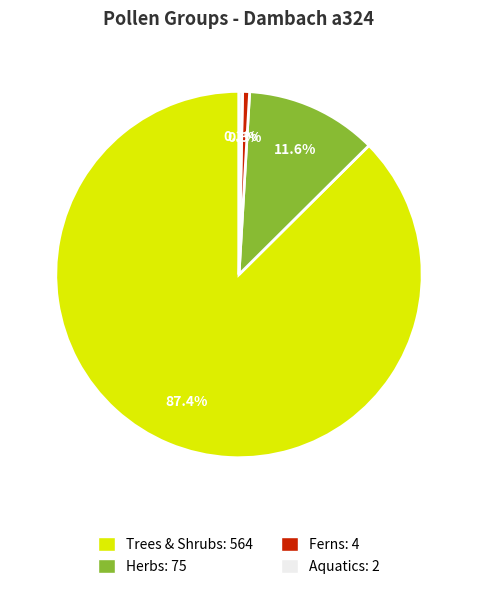

True or false: Trees & Shrubs accounts for 87% of the total.

True